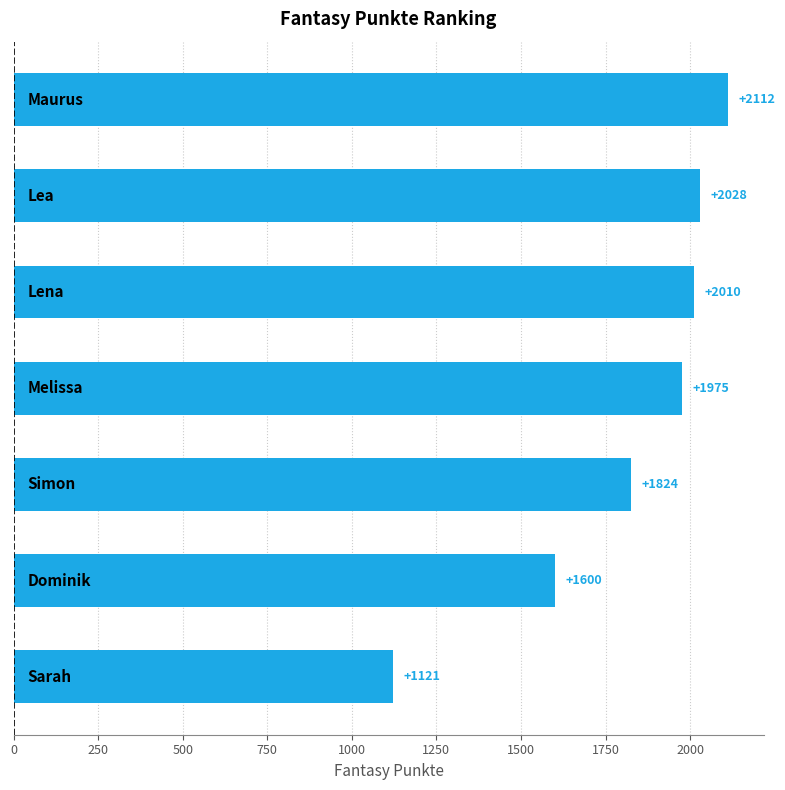

What is the difference between the second highest and second lowest values?

428